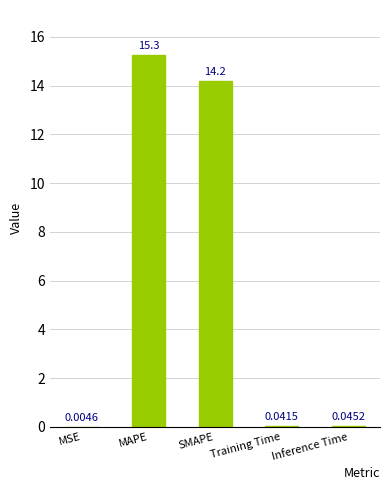

Which category has the highest value across all series?

MAPE